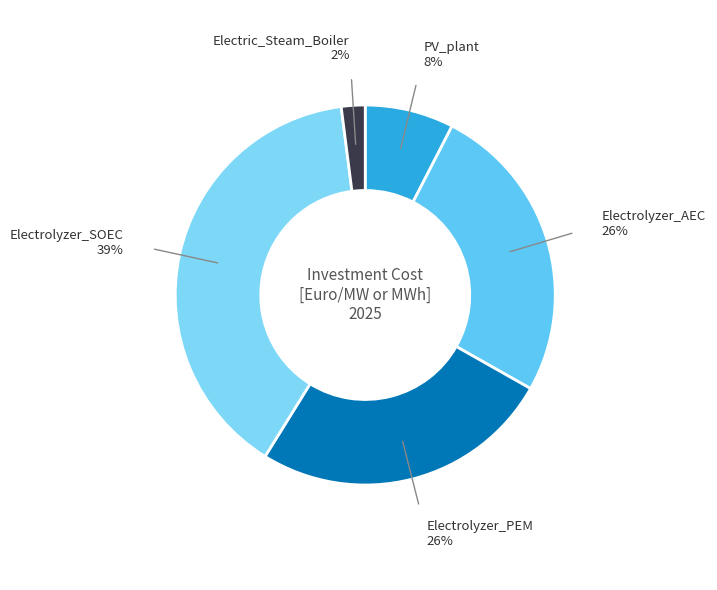

How many slices are in this pie chart?

5